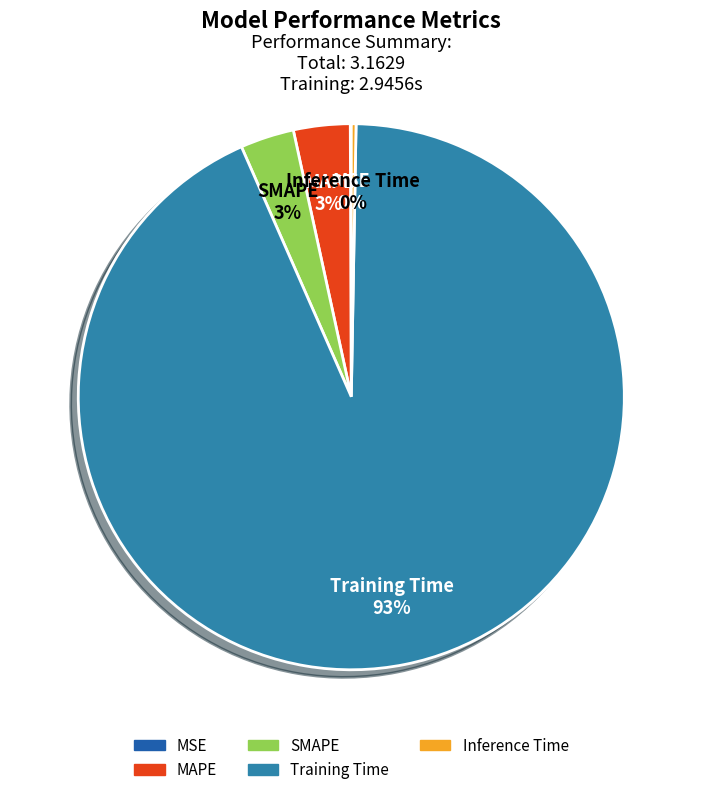

Which has a higher value, MAPE or Inference Time?

MAPE